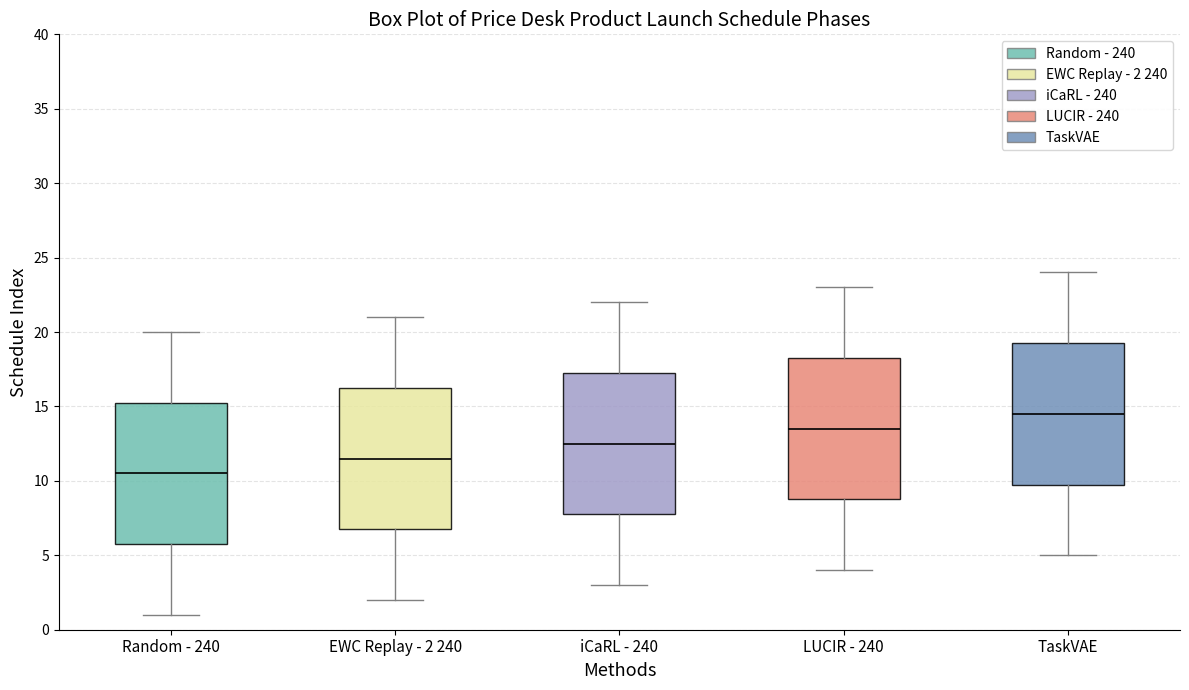

Where does the lower whisker of the box for iCaRL - 240 end on the y-axis? The values are not printed on the chart, so give them approximately, as read against the axis.

3.0